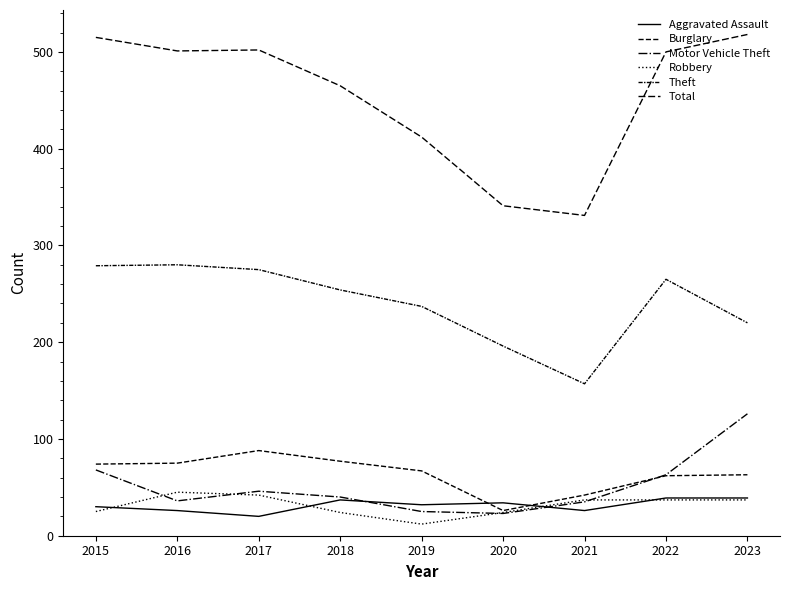

What is the difference between the Total values at 2021 and 2017?

171